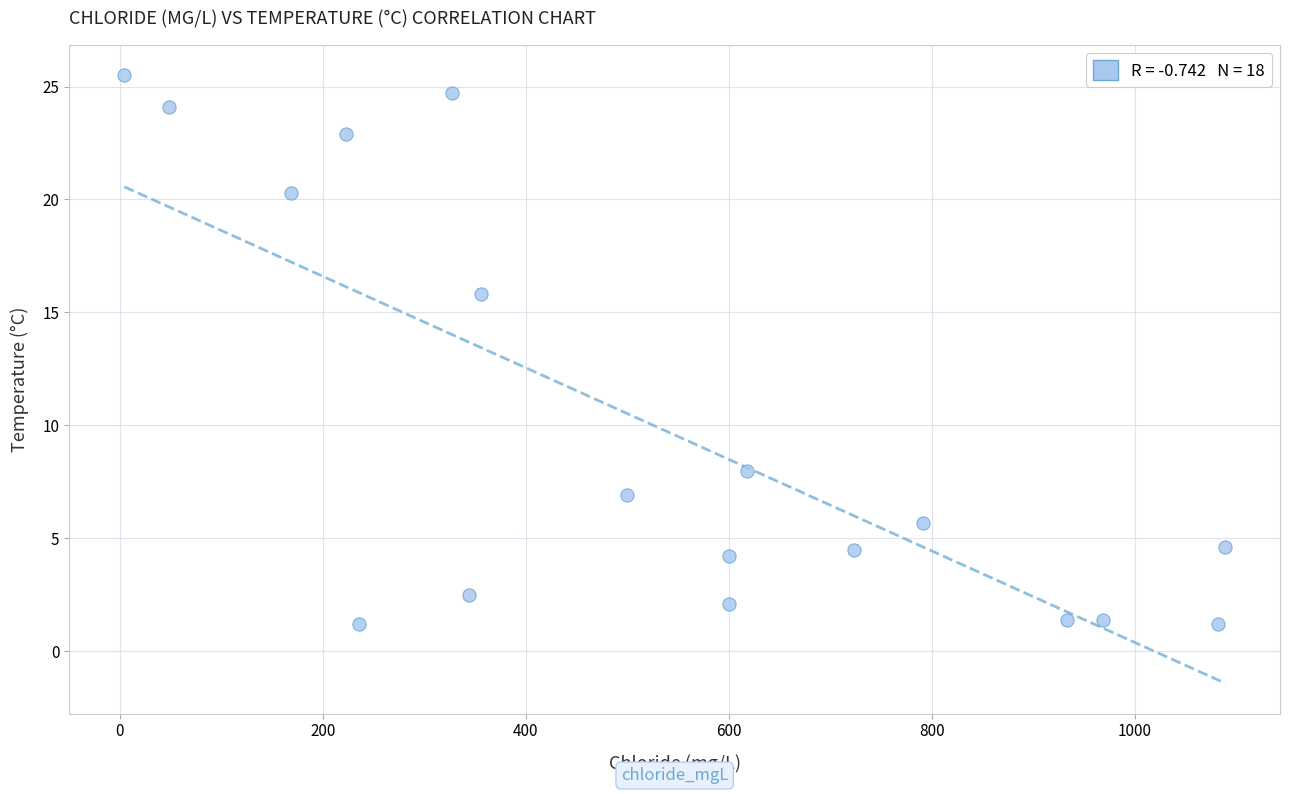

What Y value in the scatter plot is closest to 13?

15.8